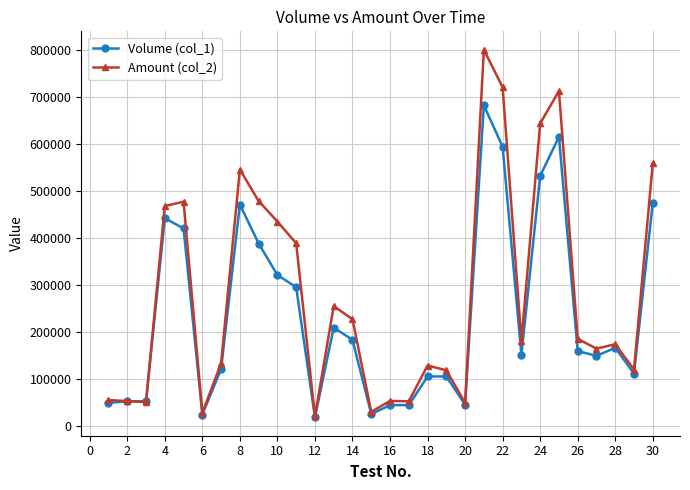

Rank the series by their average value, from highest to lowest.

Amount (col_2), Volume (col_1)